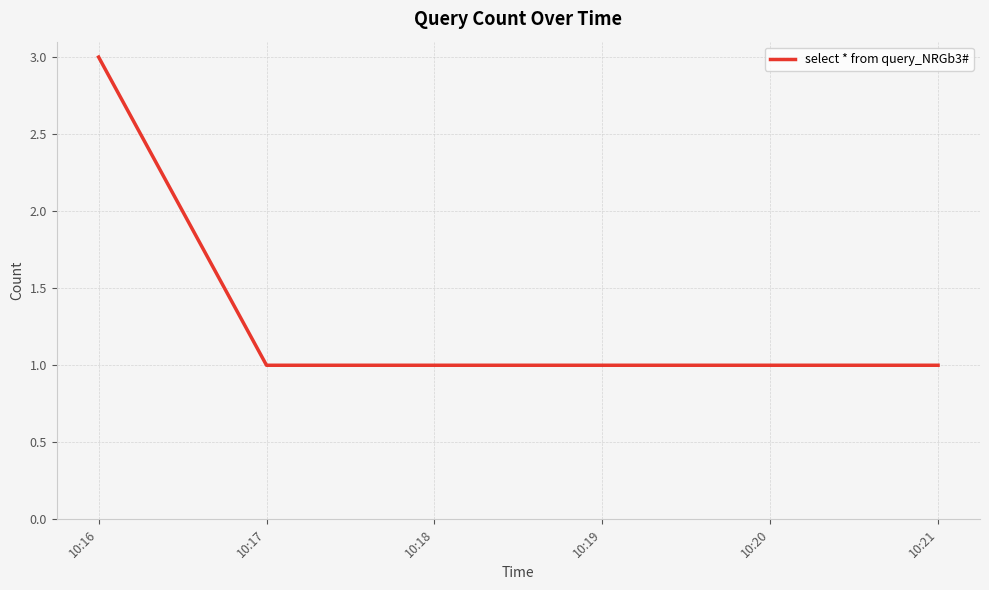

What is the ratio of the value at 10:21 to the value at 10:19?

1.0